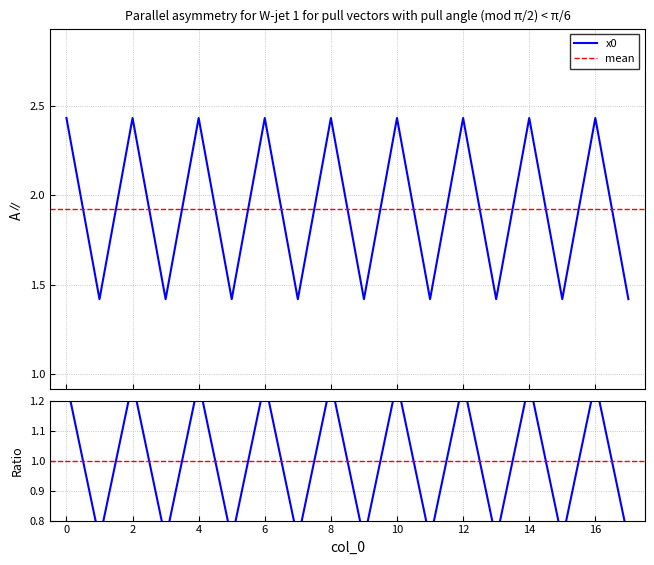

What is the average value?

1.9